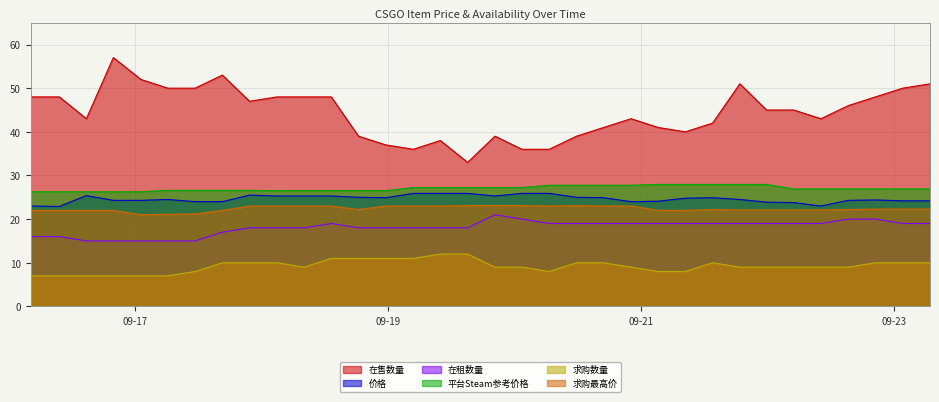

The value of 求购最高价 at 2023-09-17 01:09:30 is 21.0. True or false?

True